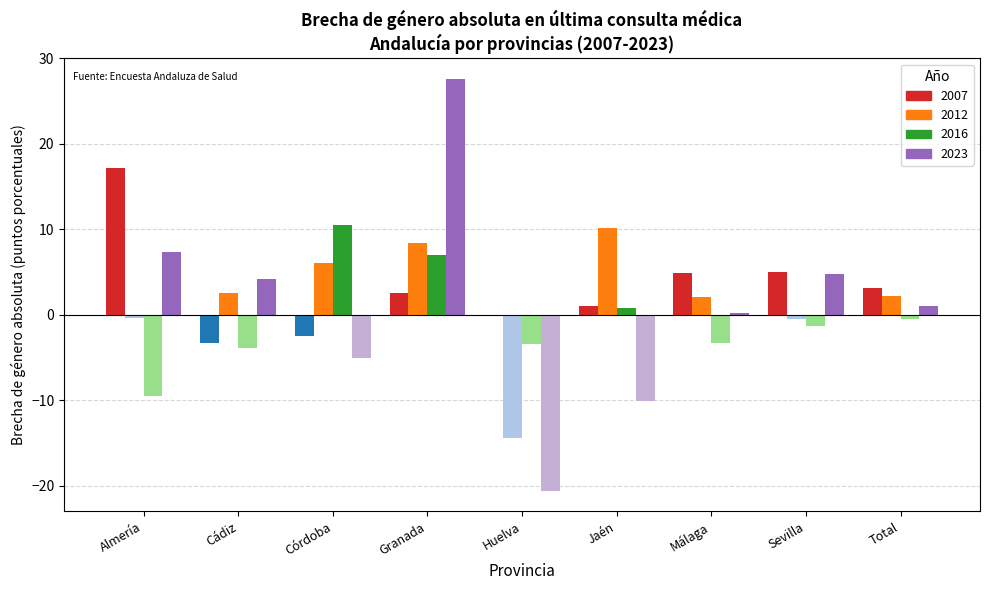

What is the label of the 3rd bar from the right?

Málaga